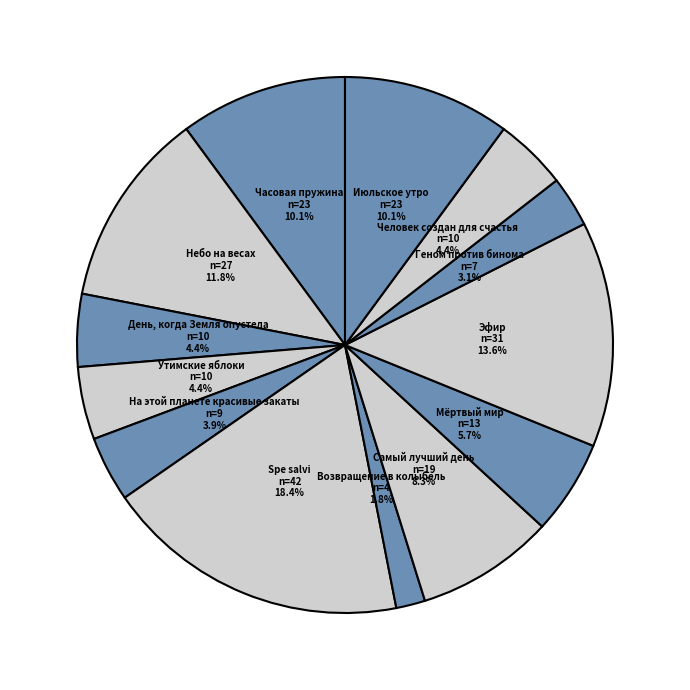

How many slices are in this pie chart?

13